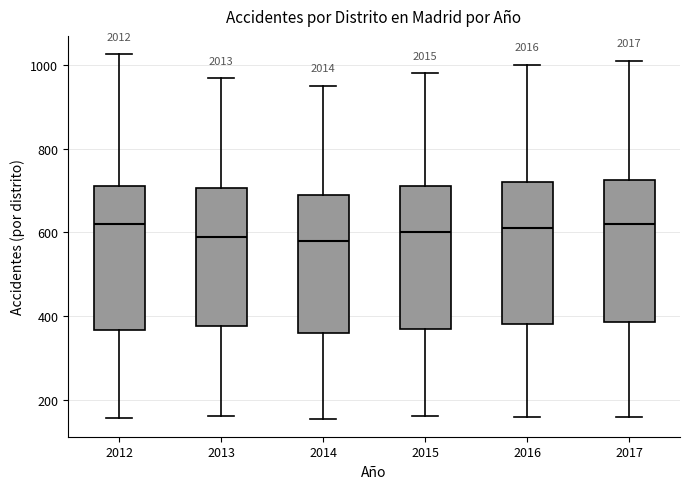

Reading left to right, read every box against the y-axis: the position of its median line, the range the box covers, and the ends of its whiskers. The values are not printed on the chart, so give them approximately, as read against the axis.

2012: median 620, box 360 to 720, whiskers 160 to 1020
2013: median 600, box 380 to 700, whiskers 160 to 960
2014: median 580, box 360 to 700, whiskers 160 to 960
2015: median 600, box 380 to 720, whiskers 160 to 980
2016: median 620, box 380 to 720, whiskers 160 to 1000
2017: median 620, box 380 to 720, whiskers 160 to 1020